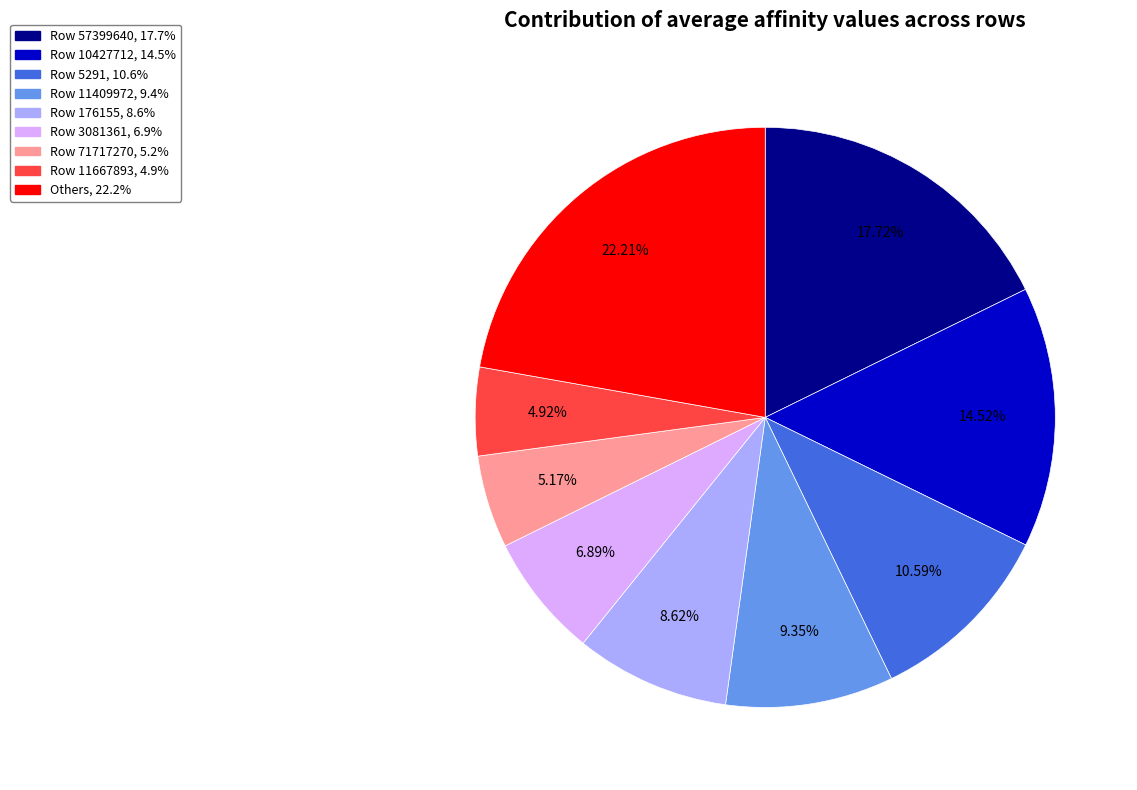

How many slices are in this pie chart?

9